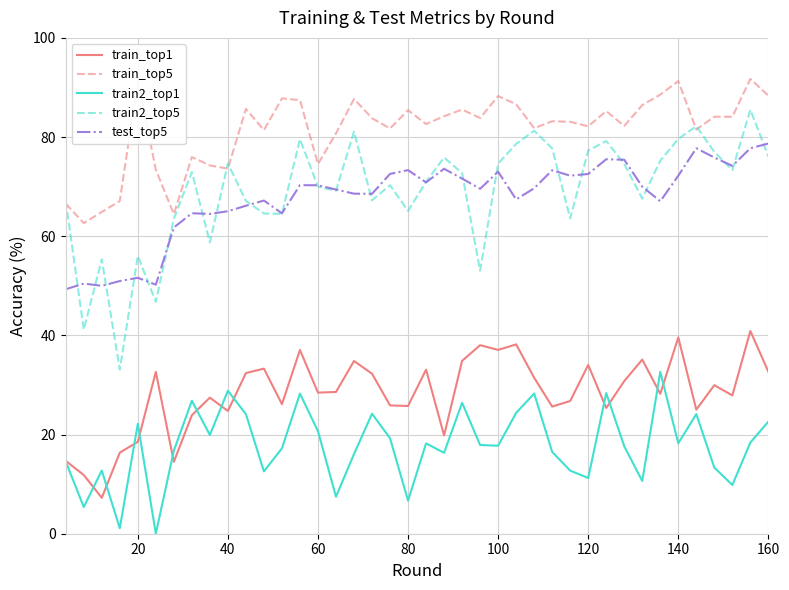

What is the maximum value shown in the chart?

91.7